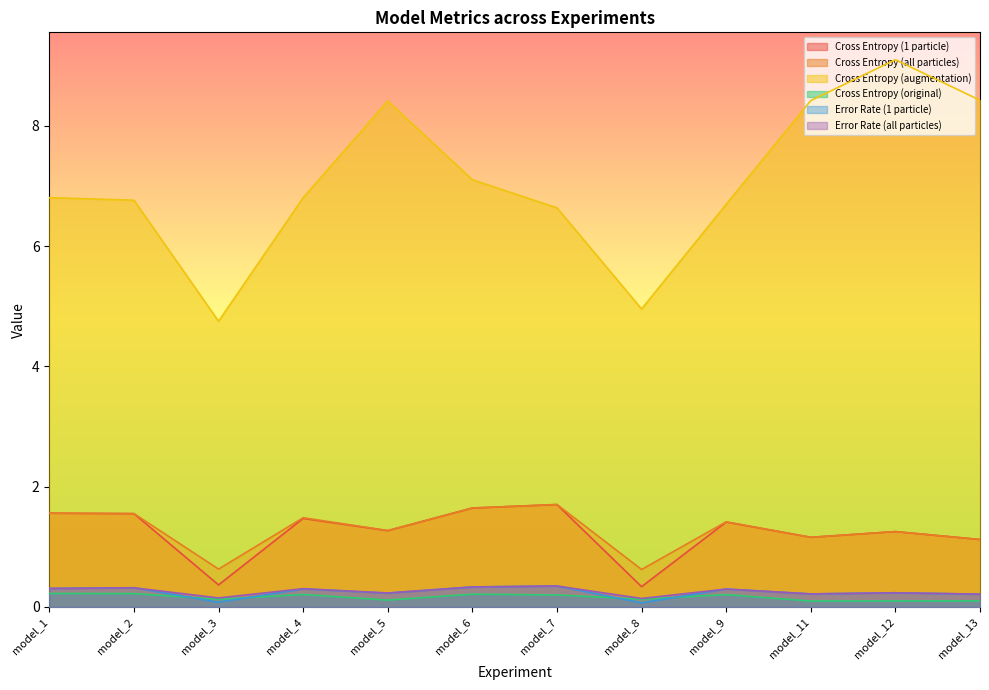

True or false: Cross Entropy (all particles) and Cross Entropy (1 particle) cross at least once.

False